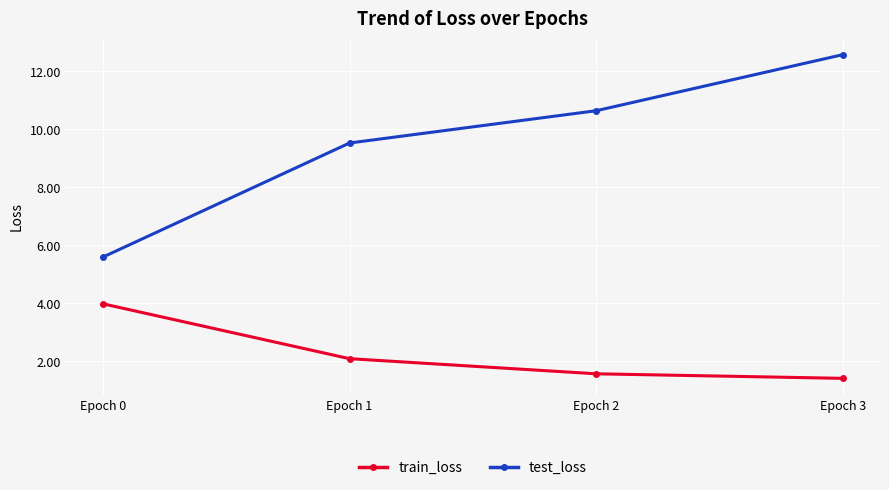

At which label does train_loss first exceed 2?

Epoch 0